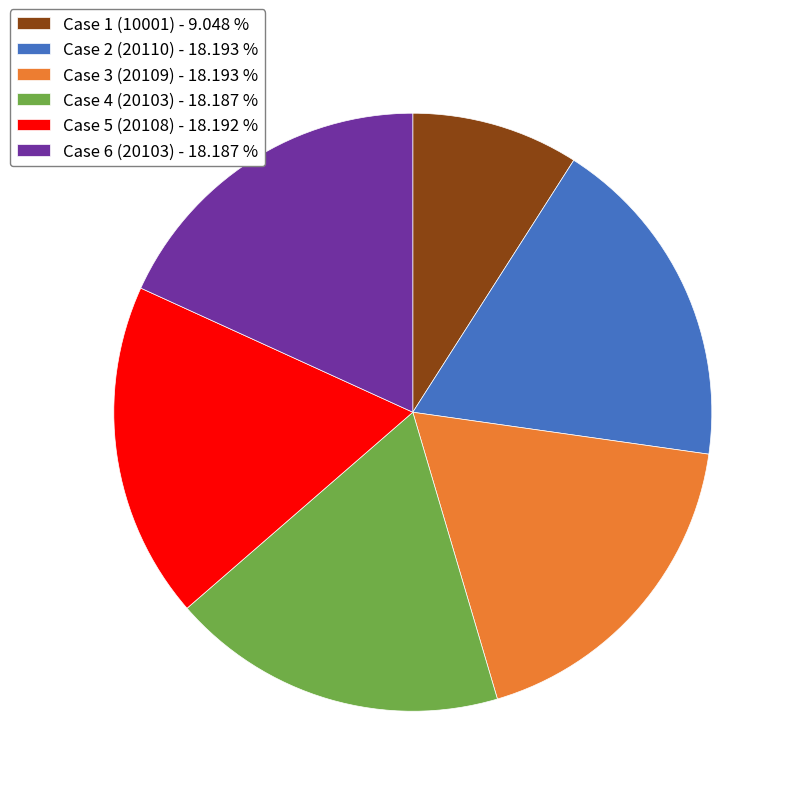

The Case 3 (20109) slice represents 18% of the pie. True or false?

True